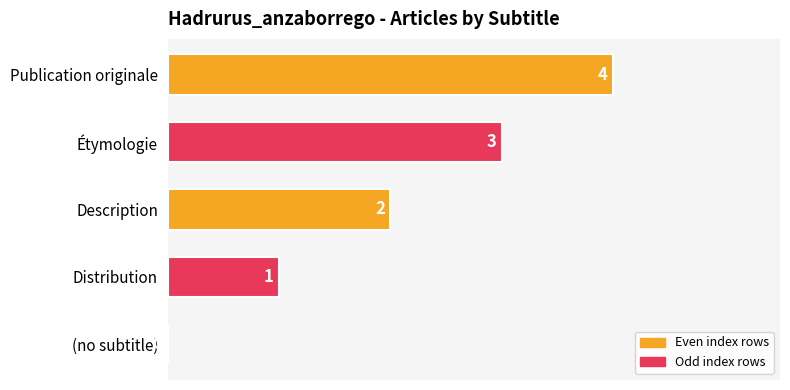

What is the greatest value displayed?

4